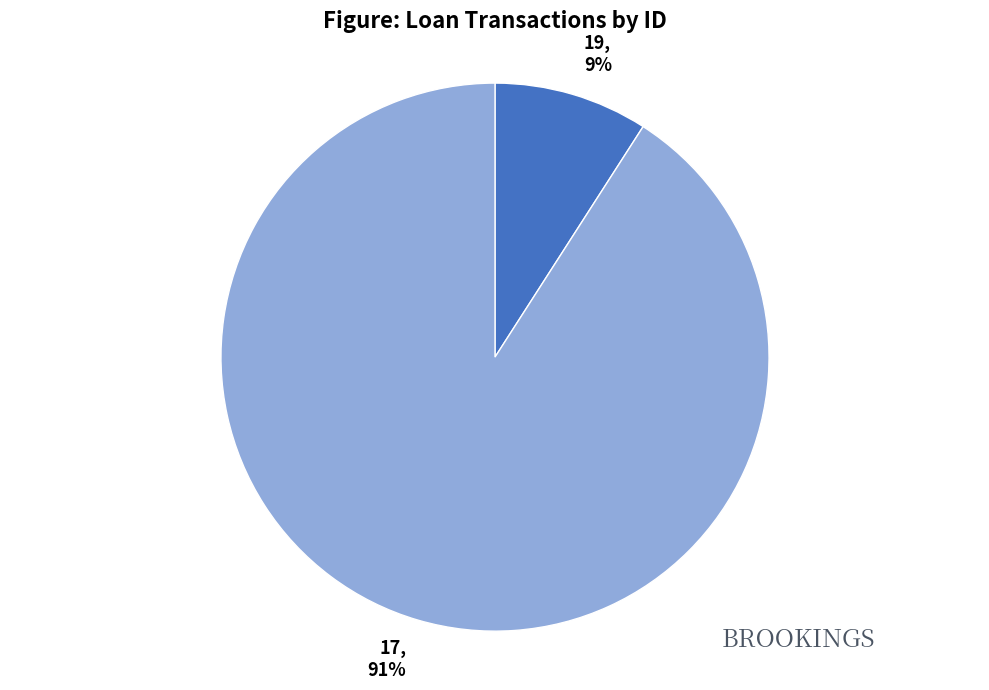

To the nearest percent, what is the combined percentage of 19 and 17?

100%